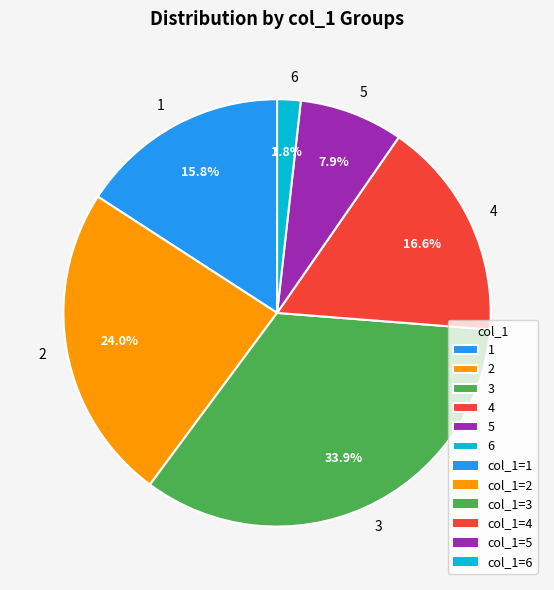

To the nearest percent, what portion does 2 represent?

24%